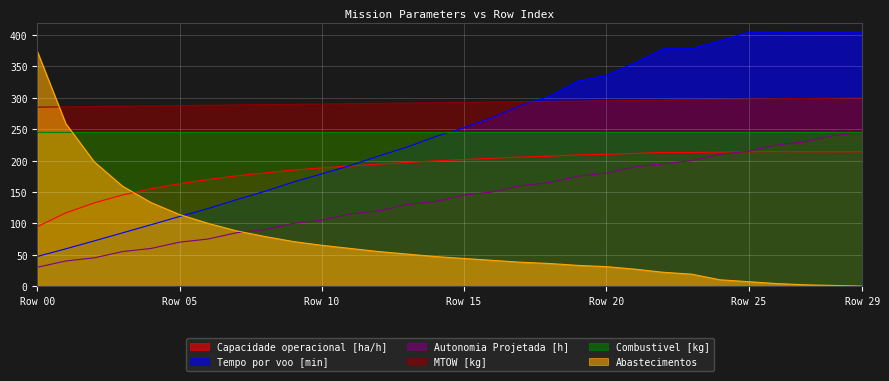

How many series are shown in this chart?

6